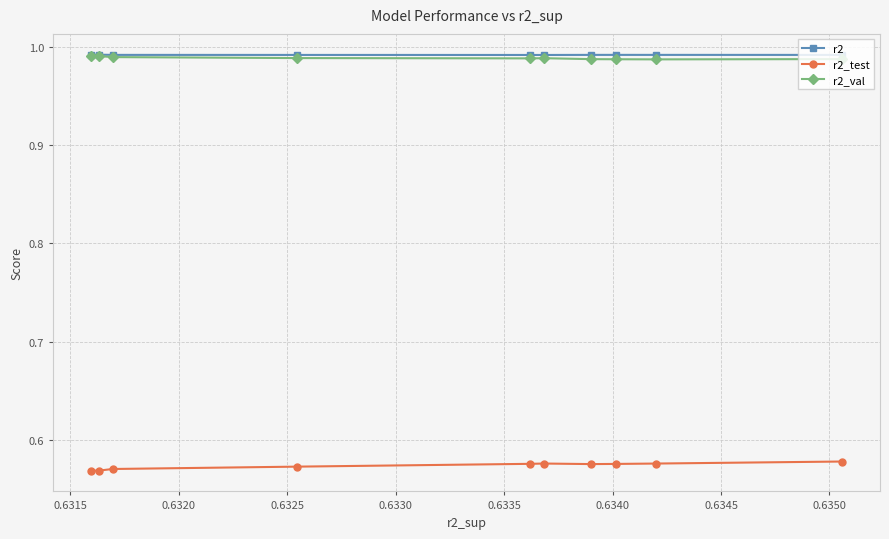

At how many categories does at least one series exceed 0?

10